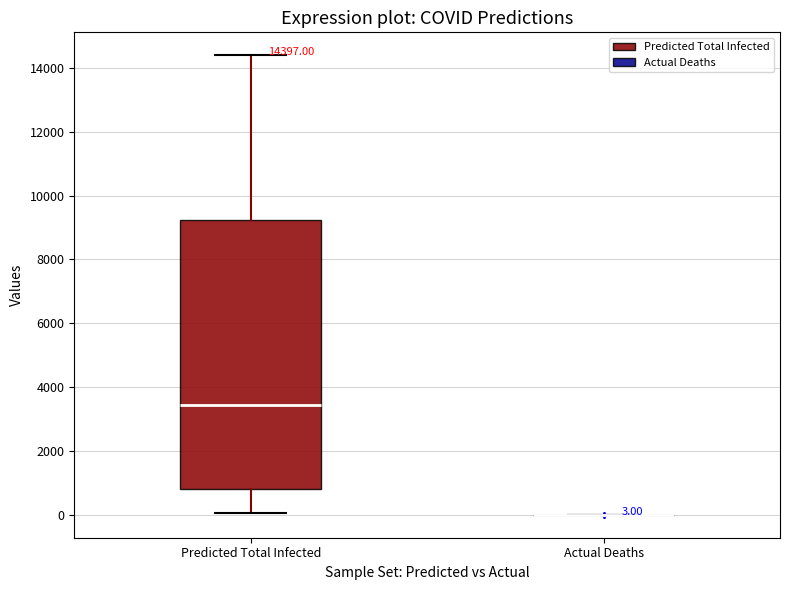

Comparing the boxes themselves (not the whiskers), which one is the tallest?

Predicted Total Infected